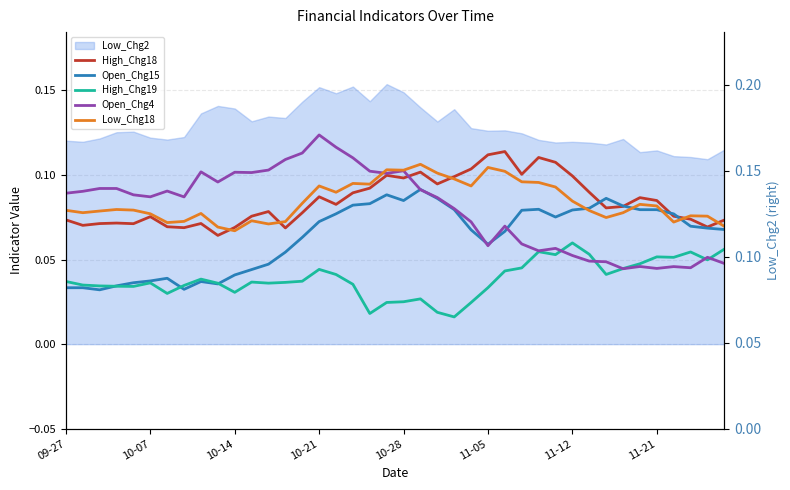

The value of High_Chg18 at 34 is 0.1. True or false?

True